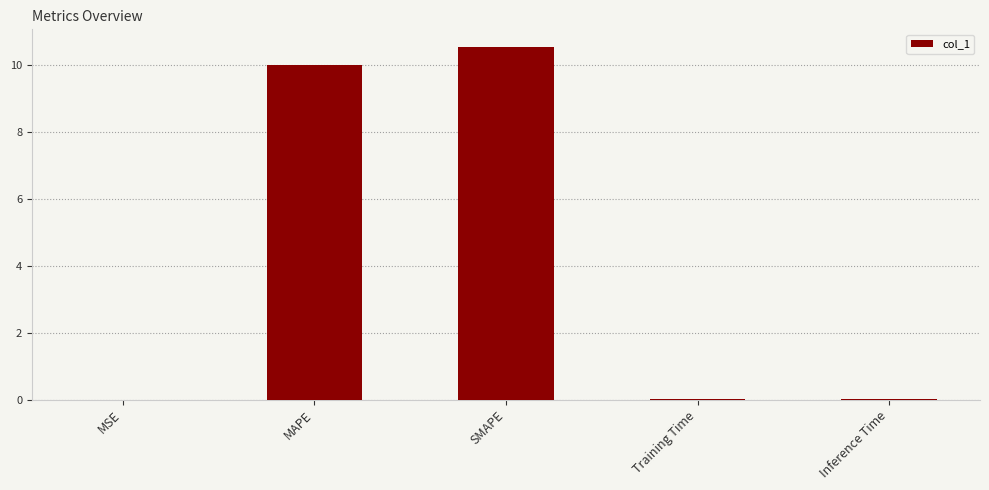

Which label corresponds to the largest value in the chart?

SMAPE